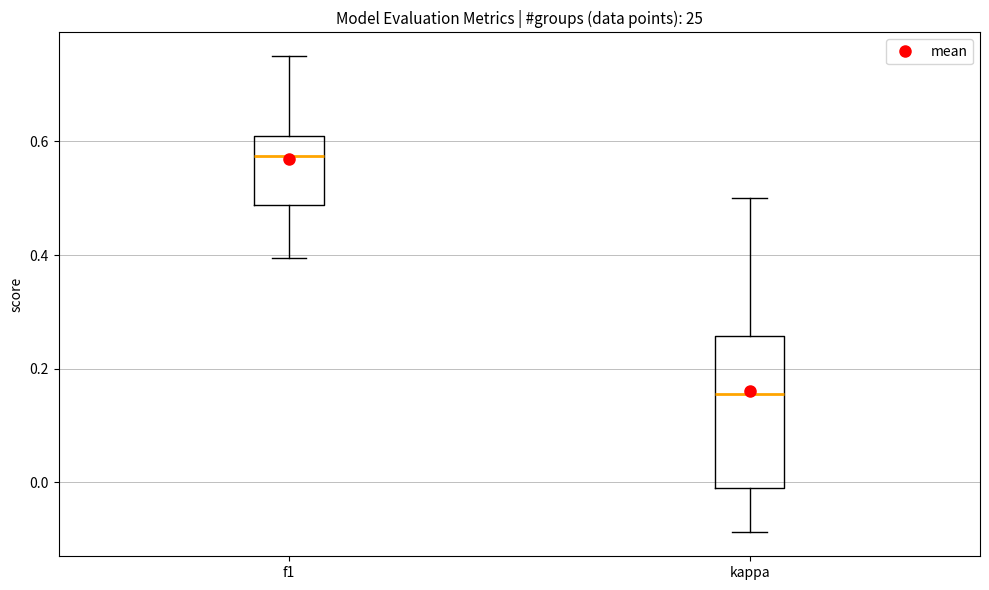

Comparing the boxes themselves (not the whiskers), which one is the tallest?

kappa